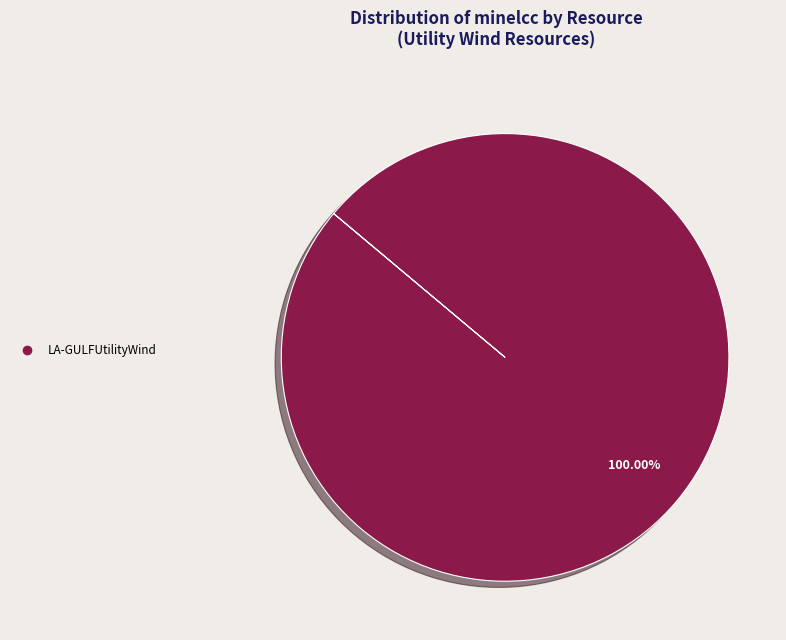

Is there any slice that represents more than half of the pie?

Yes